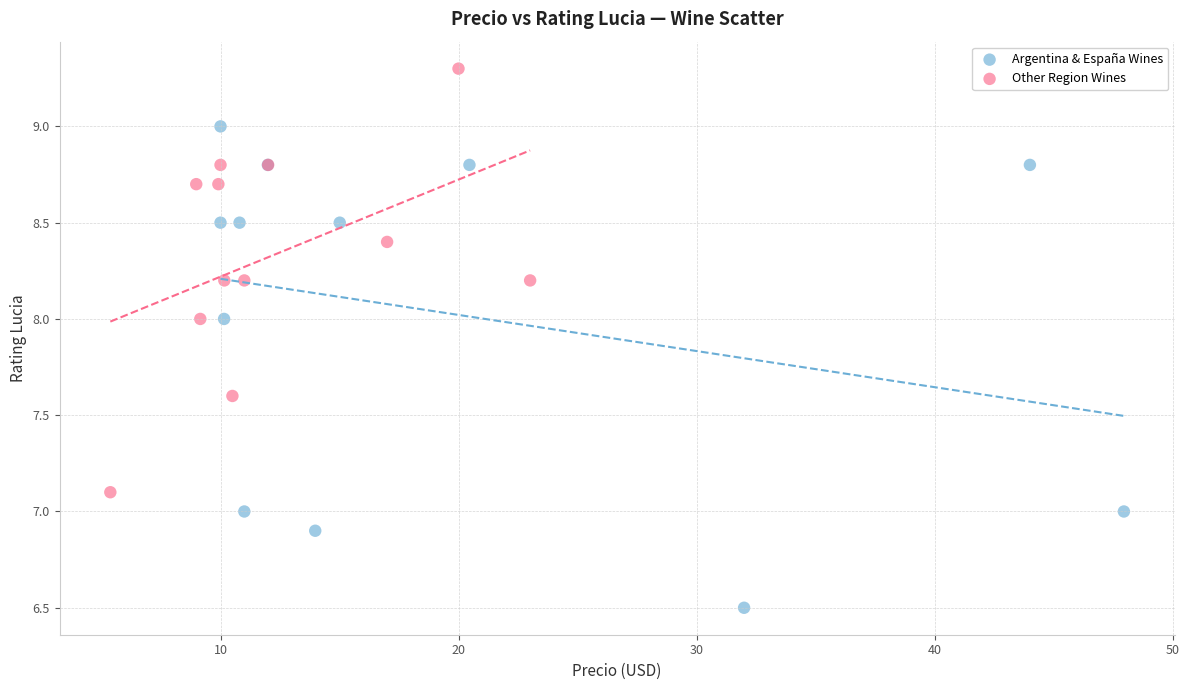

Which series contains the highest Y value?

Other Region Wines